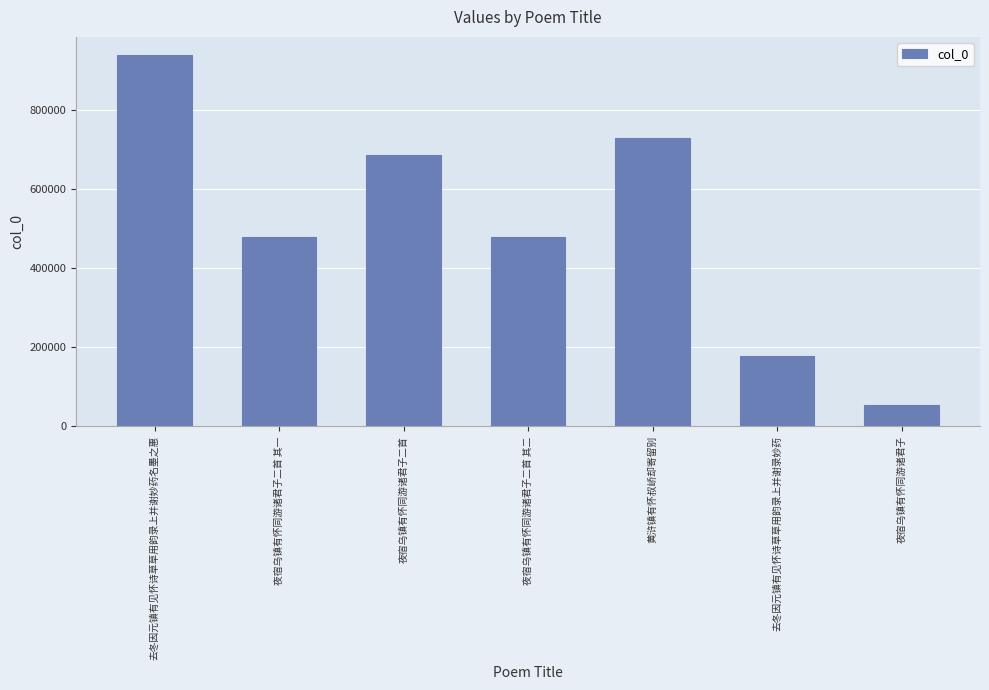

What is the minimum value shown in the chart?

55488